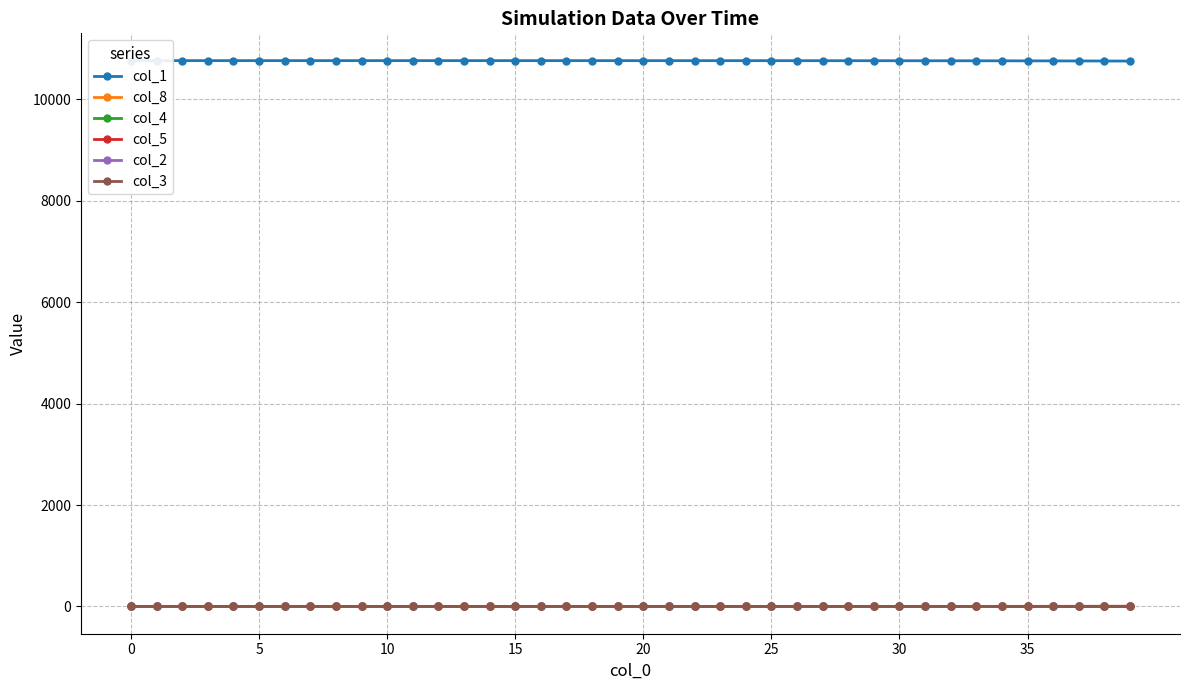

What is the spread (max minus min) of values at 24?

10764.1